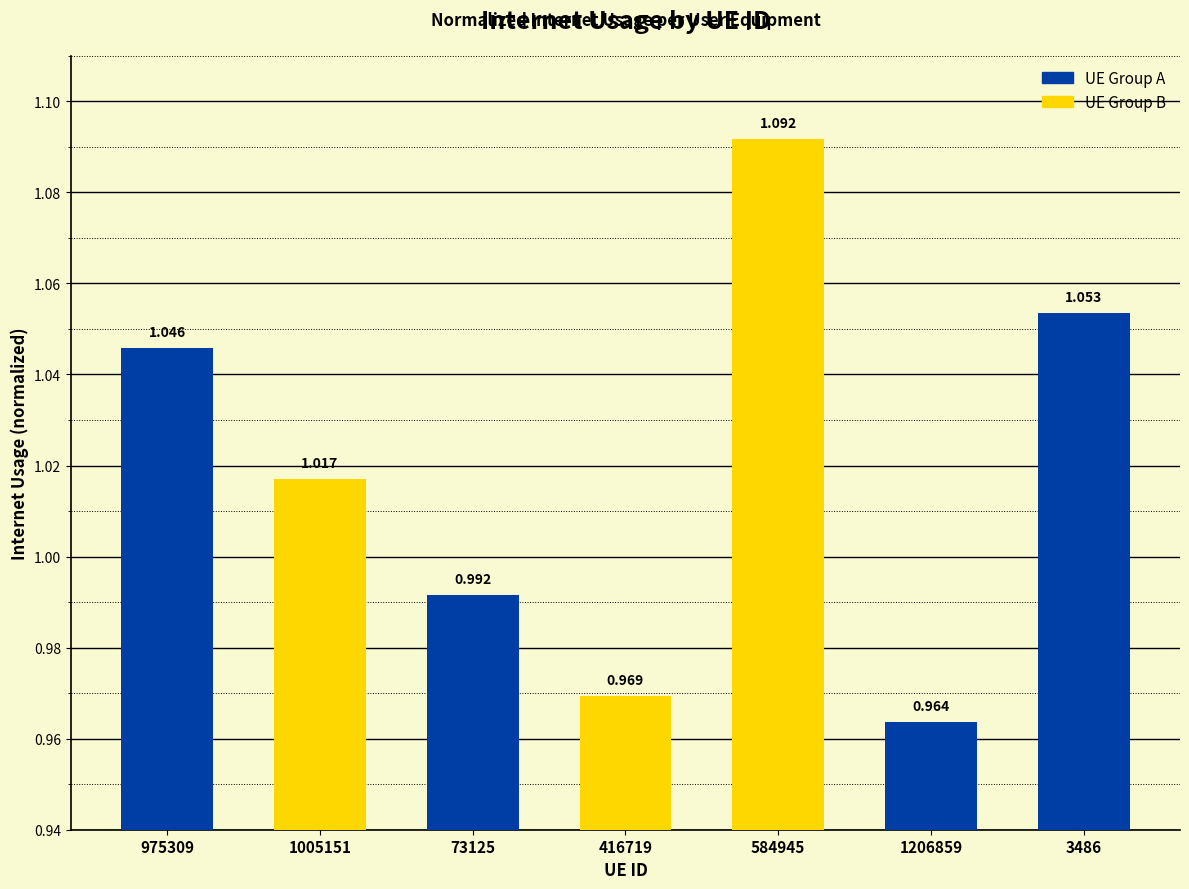

Which has a higher value, 584945 or 1206859?

584945